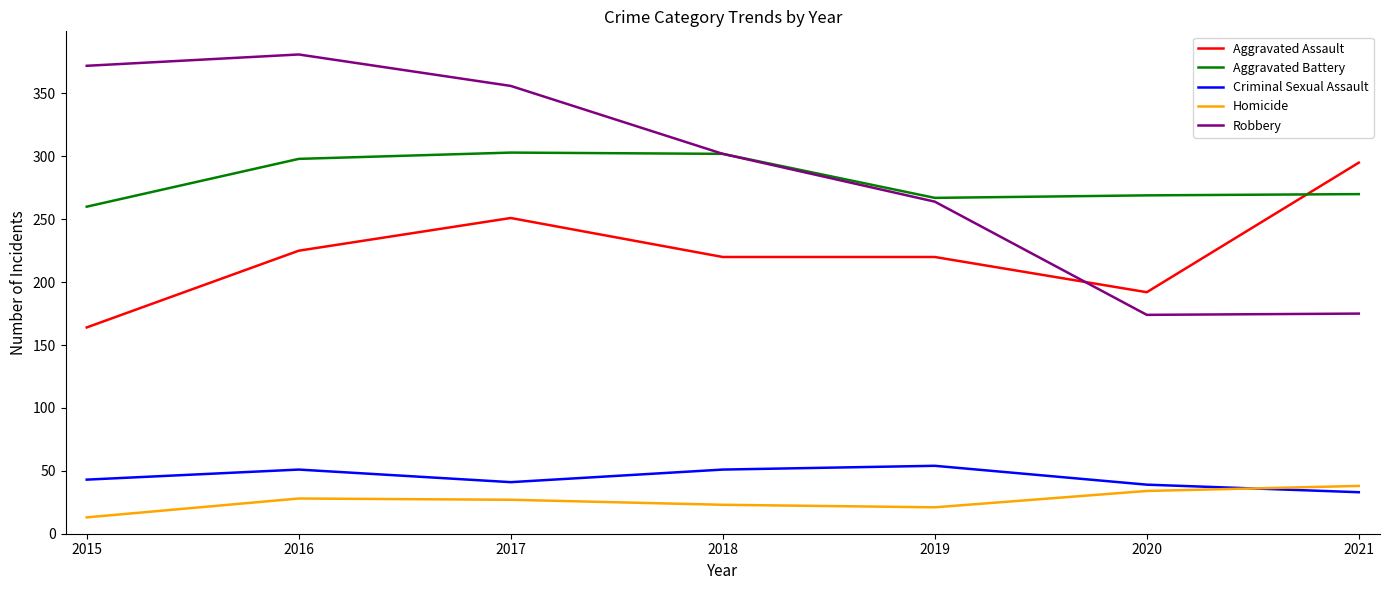

What are all the series names shown in the legend?

Aggravated Assault, Aggravated Battery, Criminal Sexual Assault, Homicide, Robbery